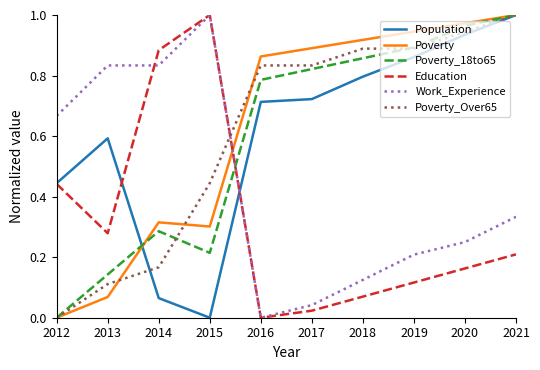

After their last crossing, which series has the higher values: Education or Poverty_18to65?

Poverty_18to65